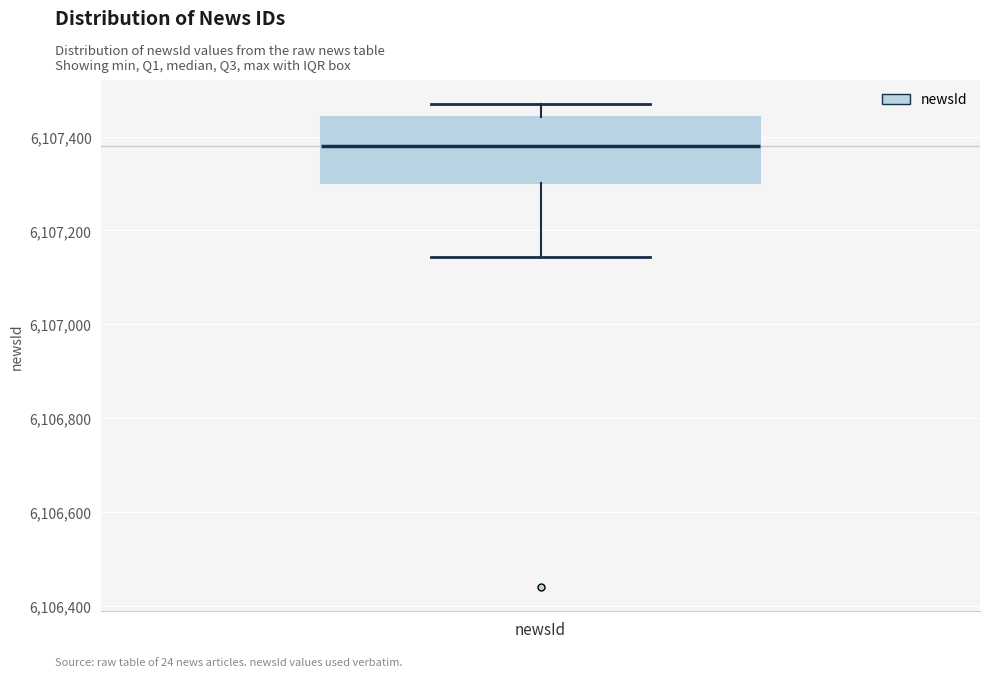

Where is the upper edge of the box for newsId on the y-axis? The values are not printed on the chart, so give them approximately, as read against the axis.

6107440